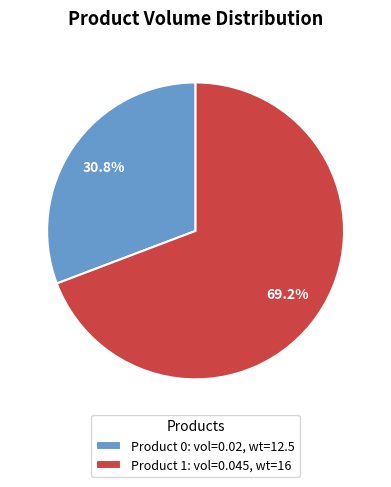

How many slices are in this pie chart?

2